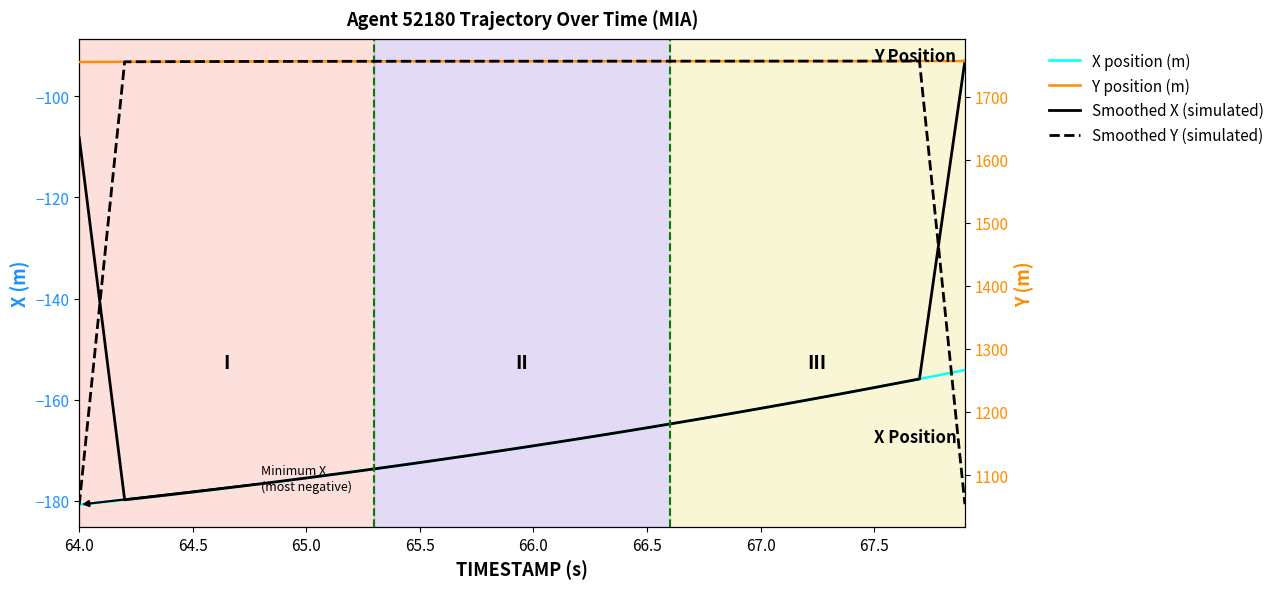

Is this an area chart (filled region under the line)?

No